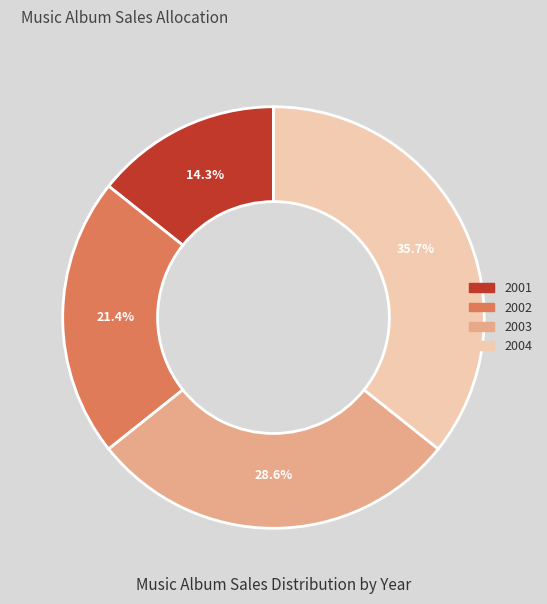

Which has a higher value, 2003 or 2002?

2003